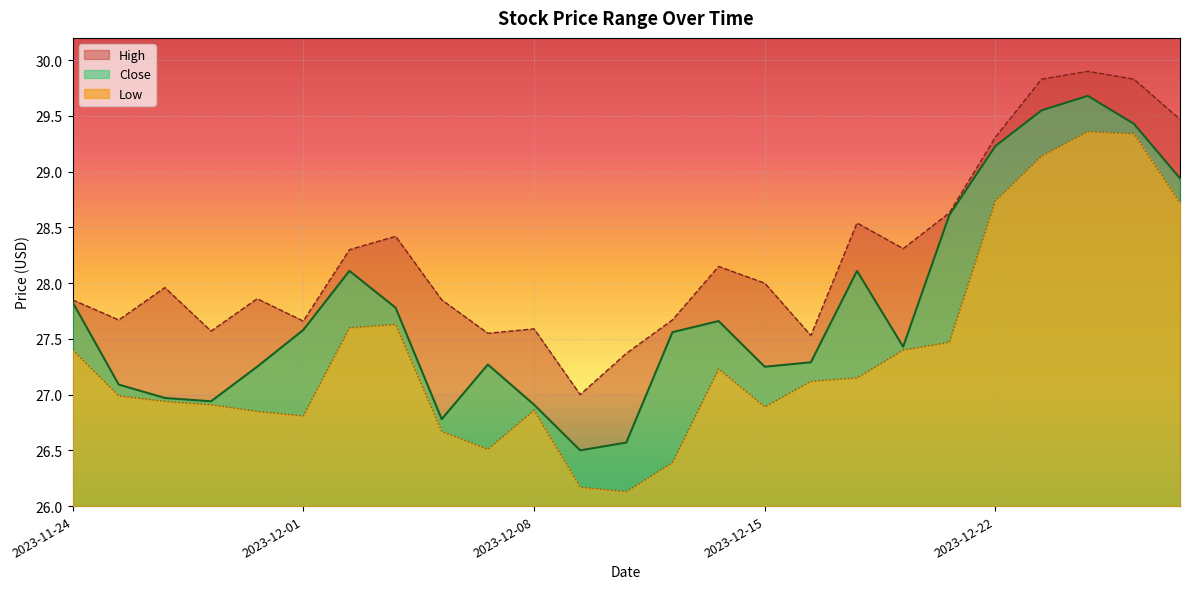

True or false: Low and High intersect in this chart.

False